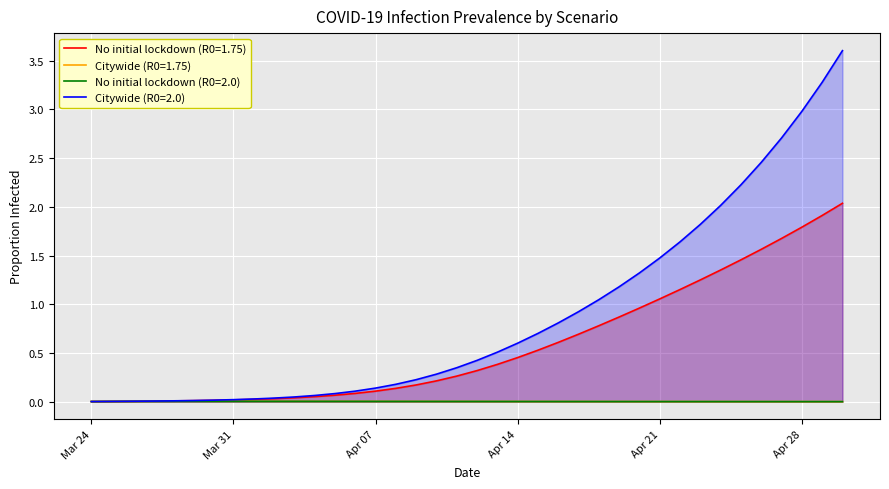

How many lines are shown in the chart?

4